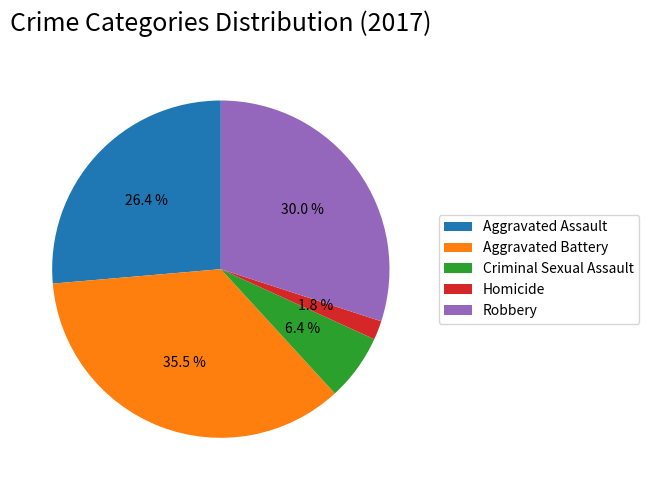

How many segments does this pie chart have?

5